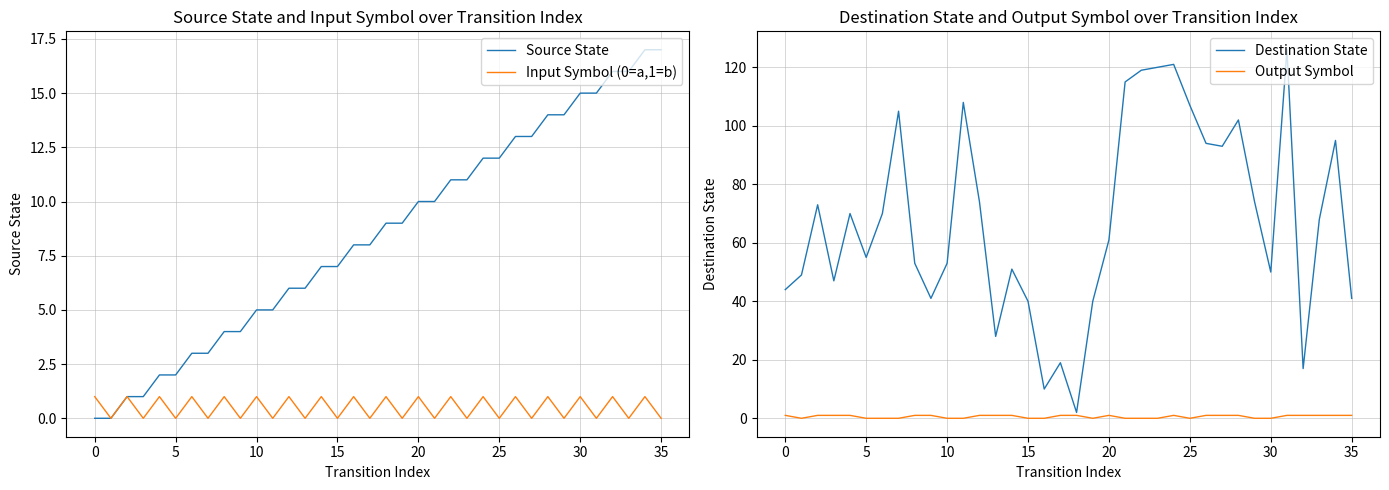

What are all the series names shown in the legend?

Source State, Input Symbol (0=a,1=b), Destination State, Output Symbol